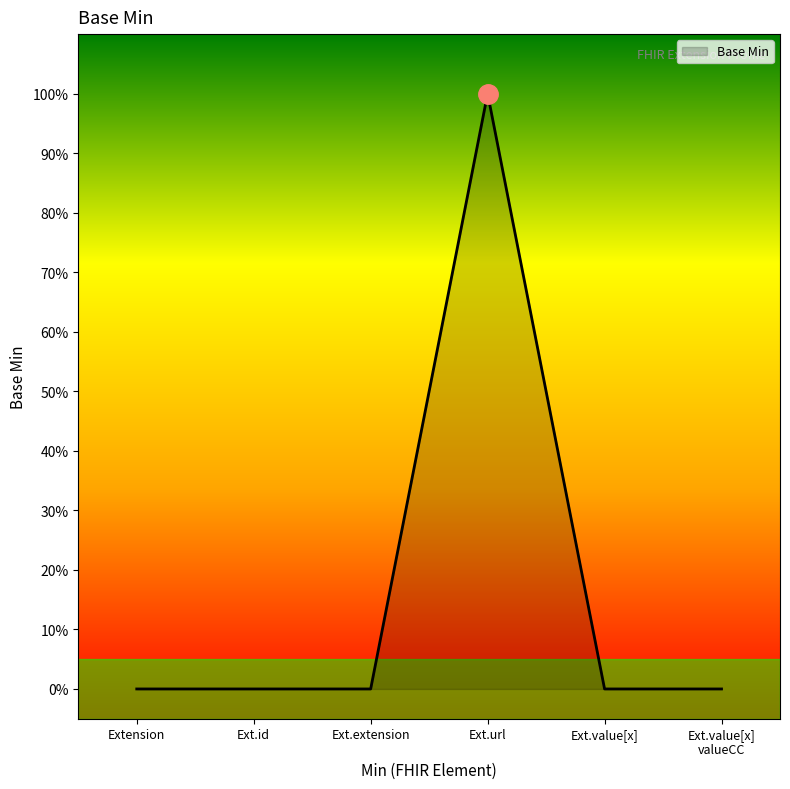

What is the label of the 6th point from the right?

Extension